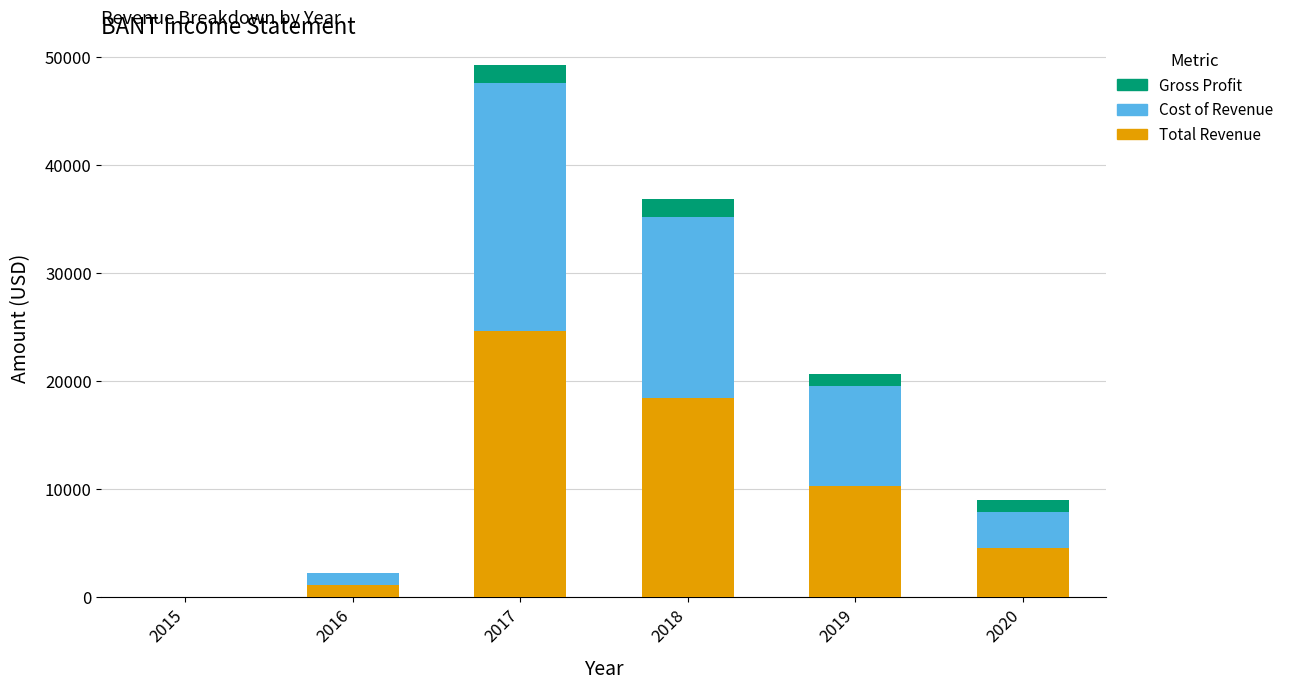

How many distinct data groups are displayed?

3